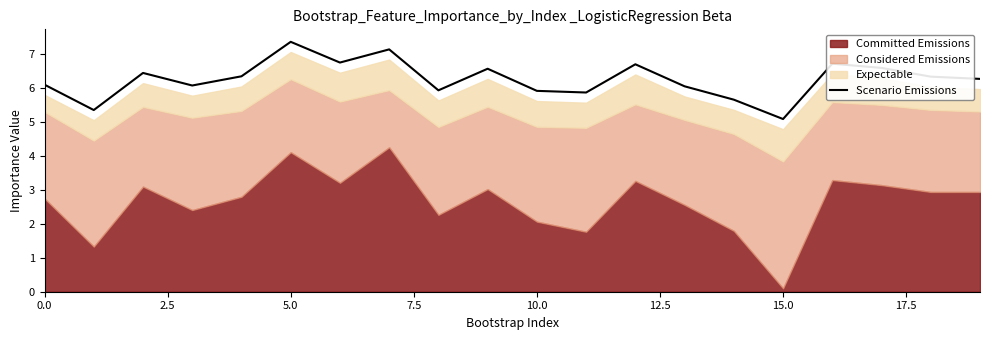

Reading right to left, transcribe all the data shown in this chart.

6.3	6.3	6.6	6.7	5.1	5.7	6.1	6.7	5.9	5.9	6.6	5.9	7.1	6.8	7.4	6.3	6.1	6.4	5.4	6.1